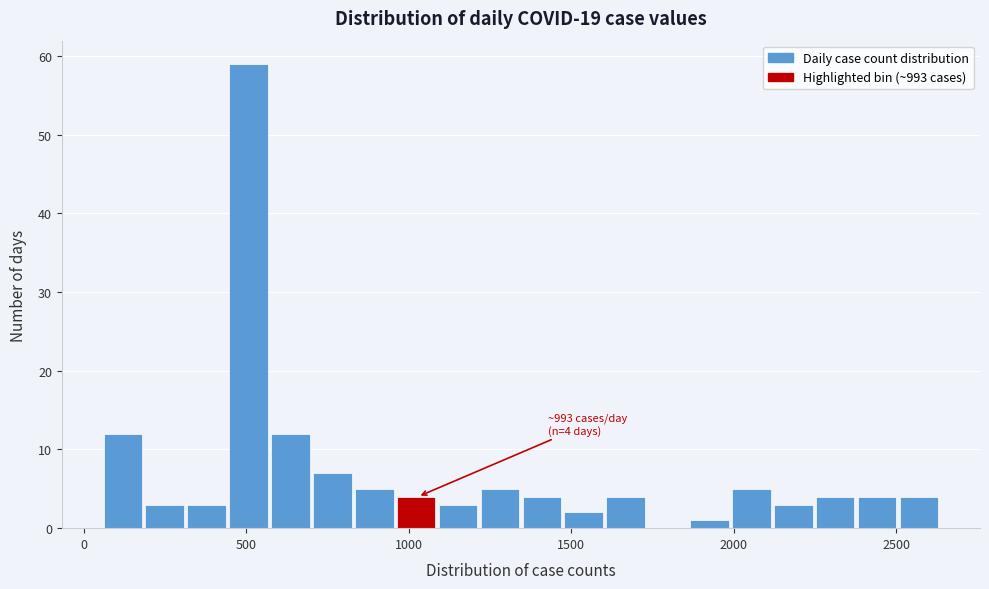

Around what value on the x-axis is the tallest bar? Give the approximate position of its centre, as read against the axis.

500